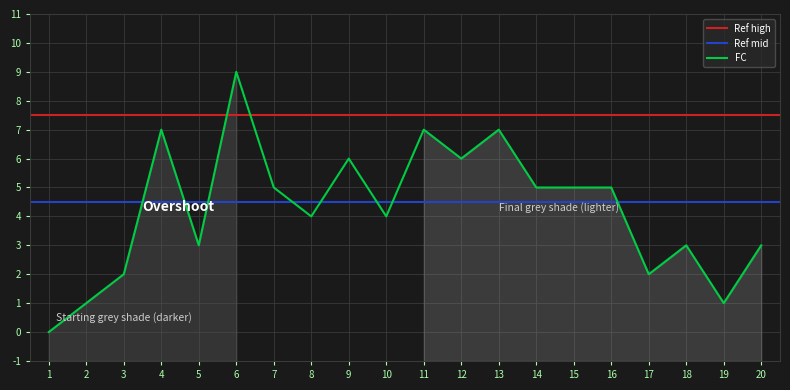

The FC series shows 2 at 17. True or false?

True